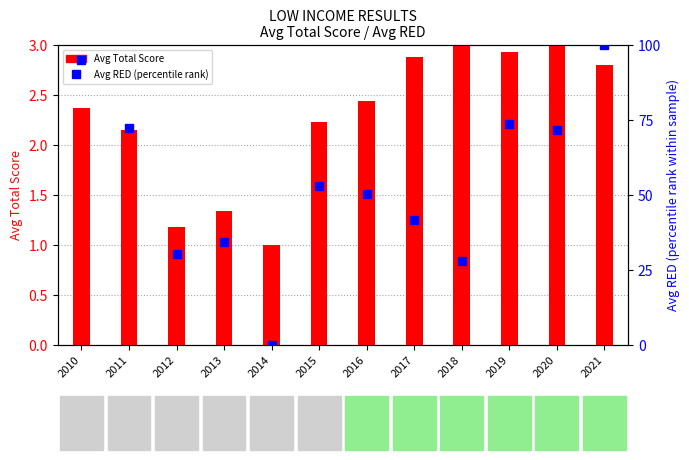

Reading right to left, transcribe all the data shown in this chart.

Avg Total Score: 2021=2.8	2020=3.0	2019=2.9	2018=3.5	2017=2.9	2016=2.4	2015=2.2	2014=1.0	2013=1.3	2012=1.2	2011=2.2	2010=2.4
Avg RED (percentile rank): 2021=100.0	2020=71.8	2019=73.8	2018=28.1	2017=41.9	2016=50.3	2015=53.0	2014=0.0	2013=34.3	2012=30.5	2011=72.4	2010=95.1